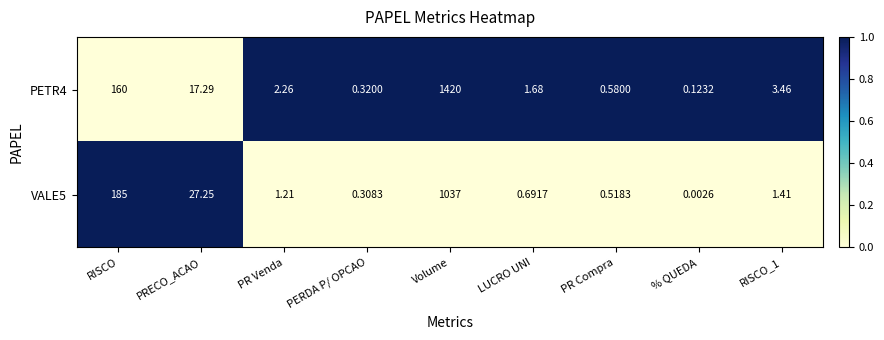

Rank the series by their maximum value, from lowest to highest.

VALE5, PETR4